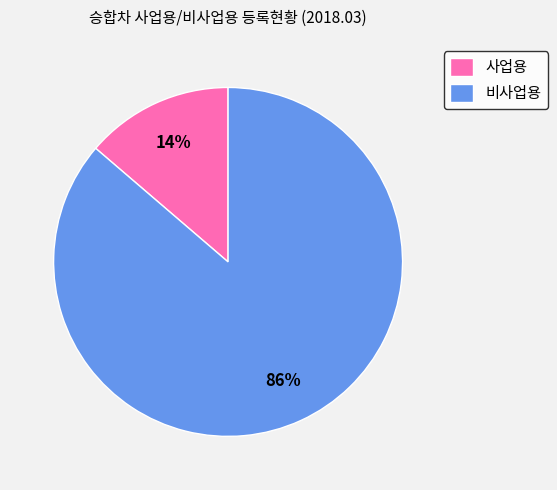

Between 사업용 and 비사업용, which is larger?

비사업용